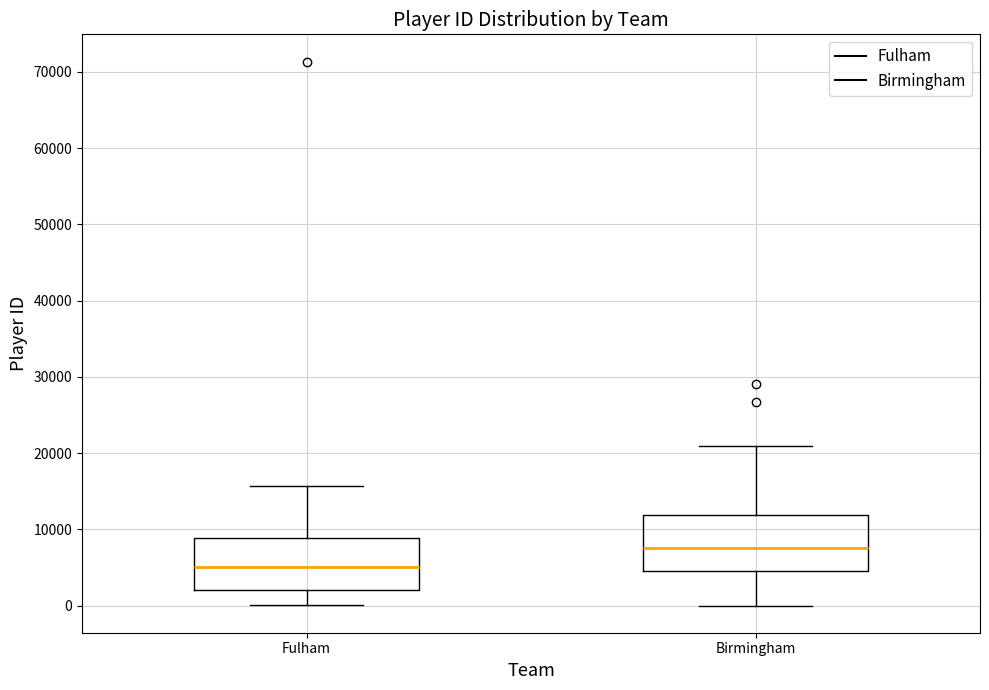

Which box has the highest median line?

Birmingham